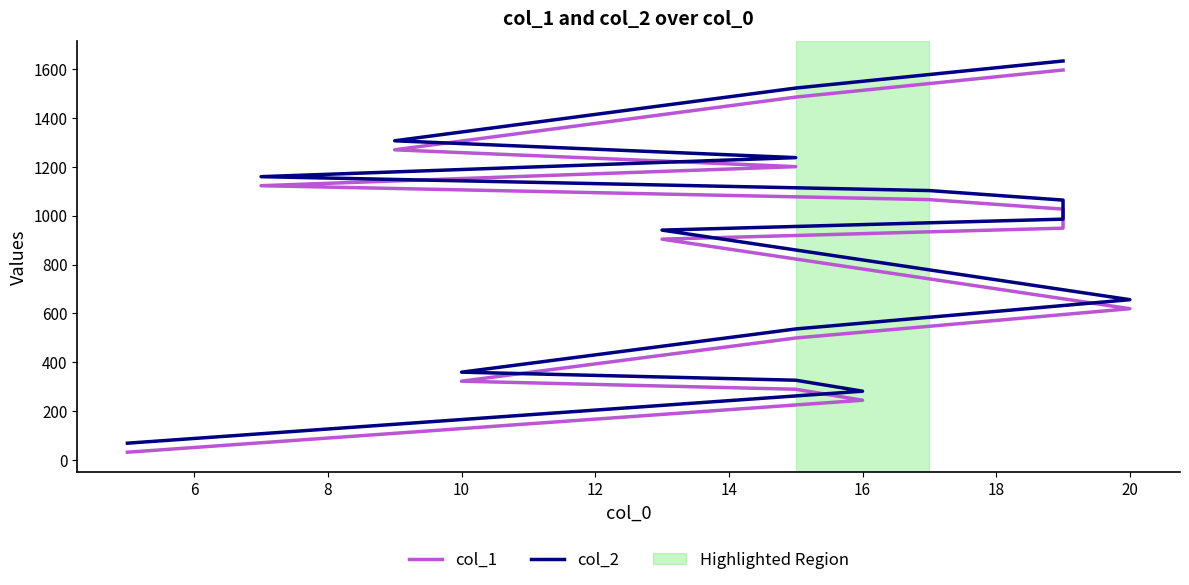

True or false: col_1 has more than 0 points higher than both neighbors.

False